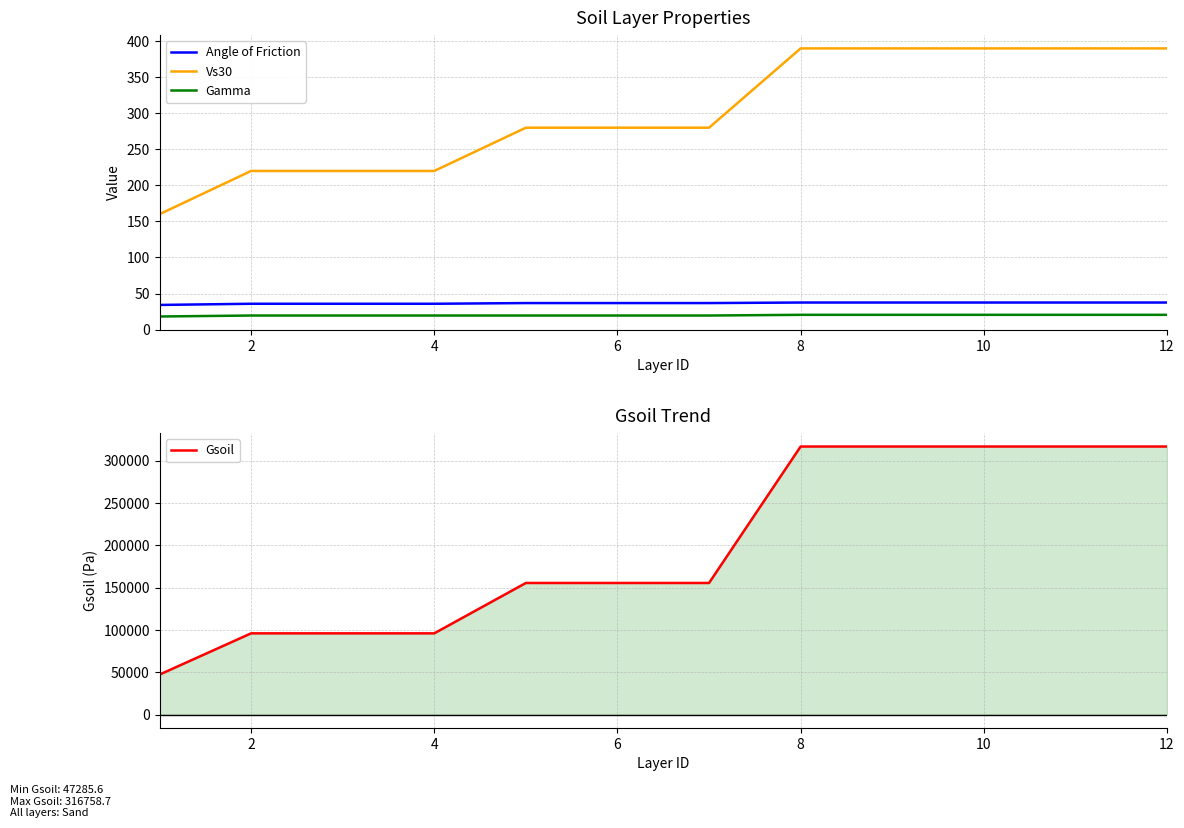

The value of Gamma at 6 is 19.5. True or false?

True